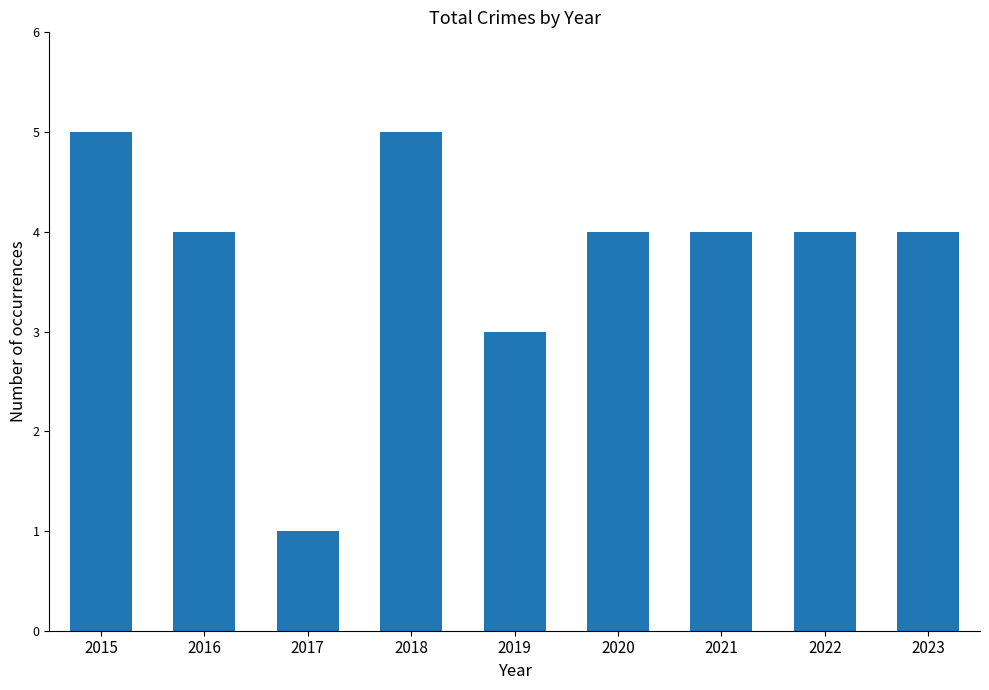

What is the change in value from 2017 to 2019?

+2